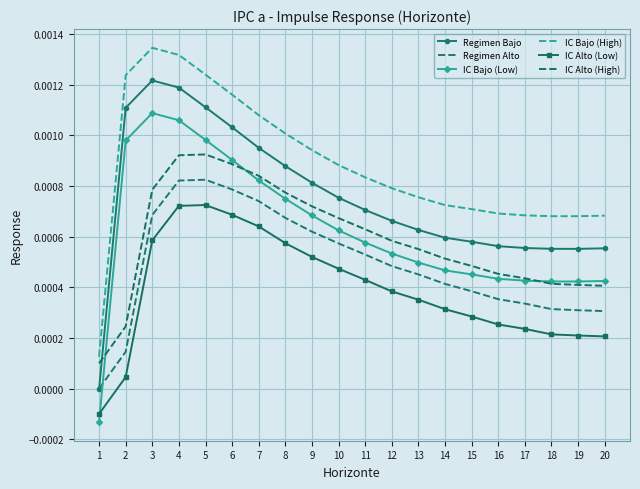

The Regimen Bajo series shows -0.0 at 1. True or false?

False